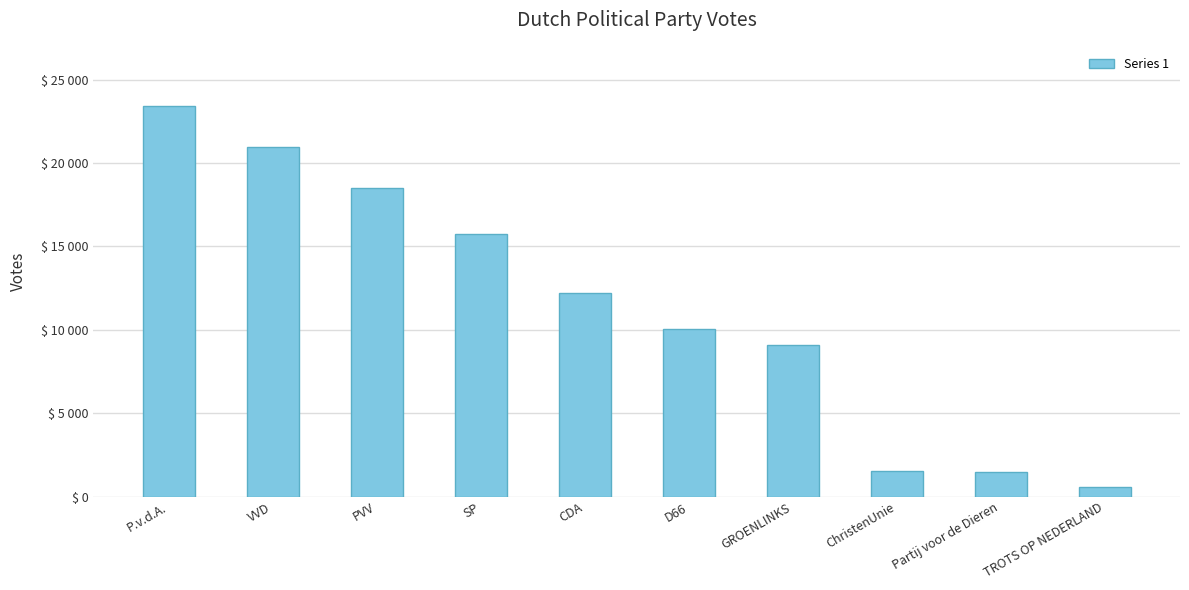

What is the smallest value displayed?

580